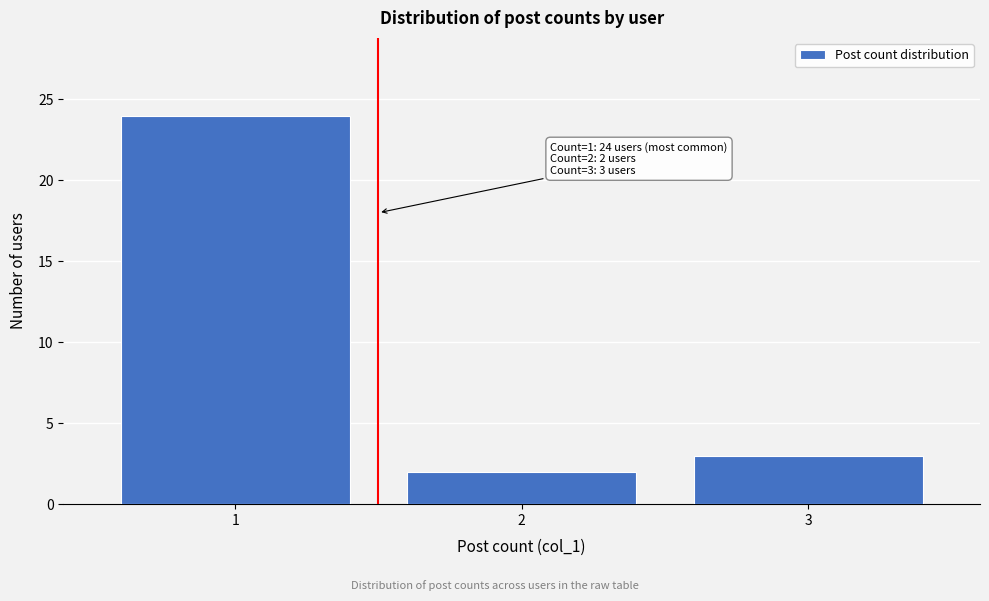

Which range on the x-axis has the tallest bar?

0.5 to 1.5